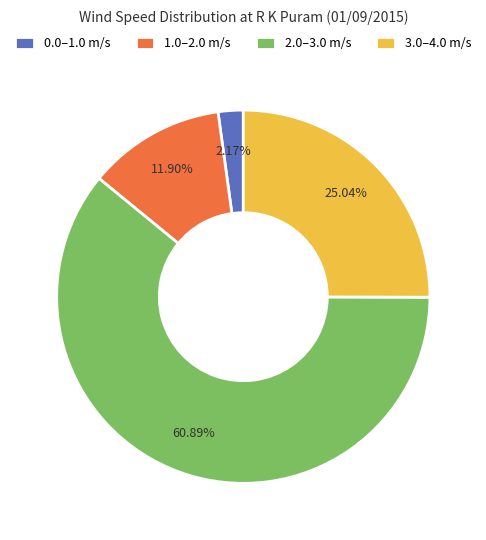

Which category has the smallest portion of the pie?

0.0–1.0 m/s